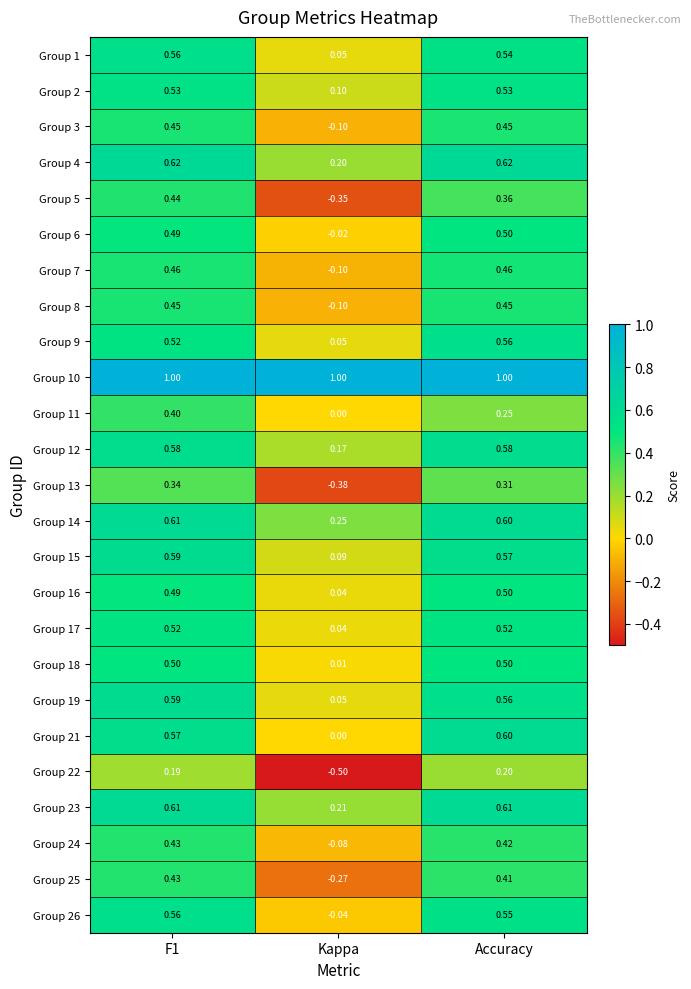

At which category does the chart reach its minimum across all series?

Kappa